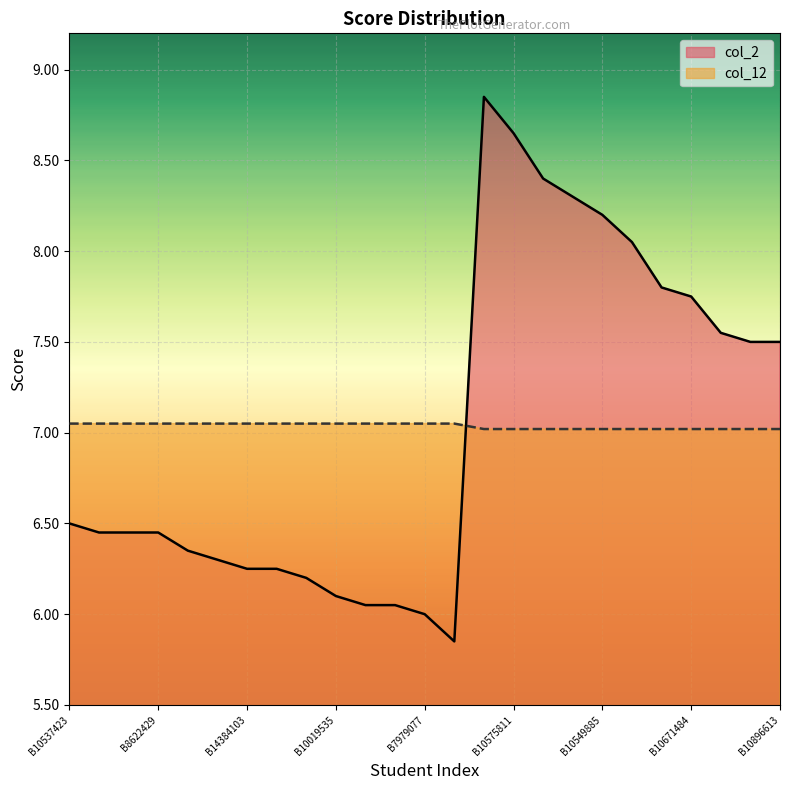

Does the chart display data point markers on the line(s)?

No